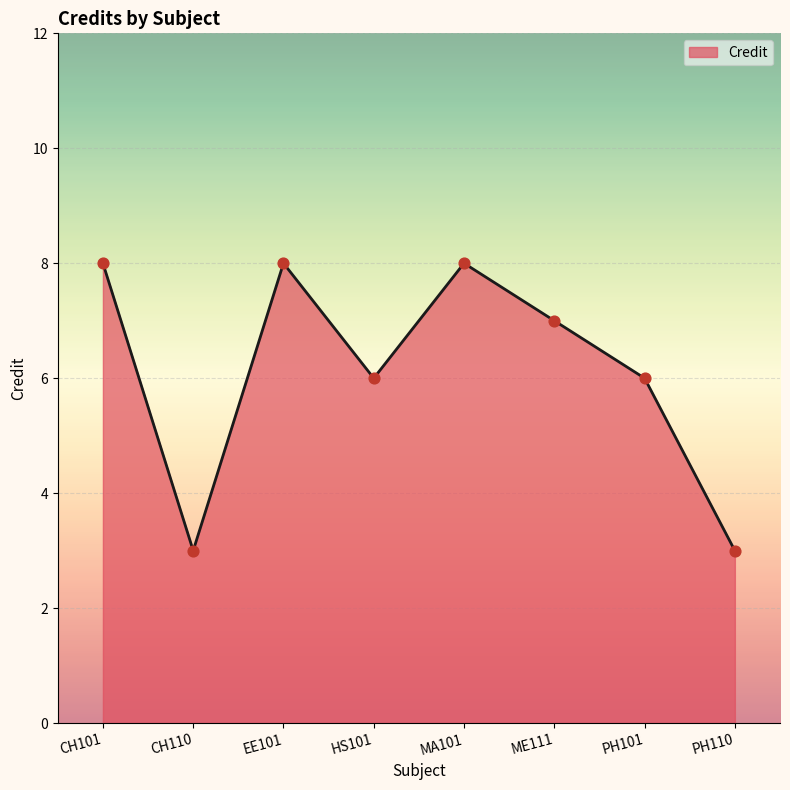

Between HS101 and ME111, which is larger?

ME111